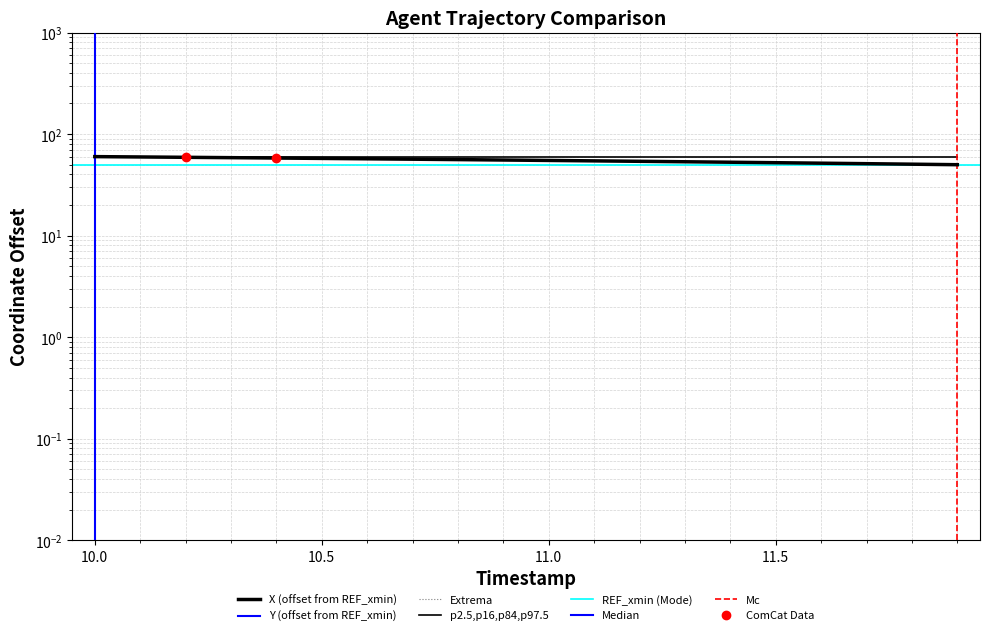

List the series in order of their peak value, highest first.

Y, X